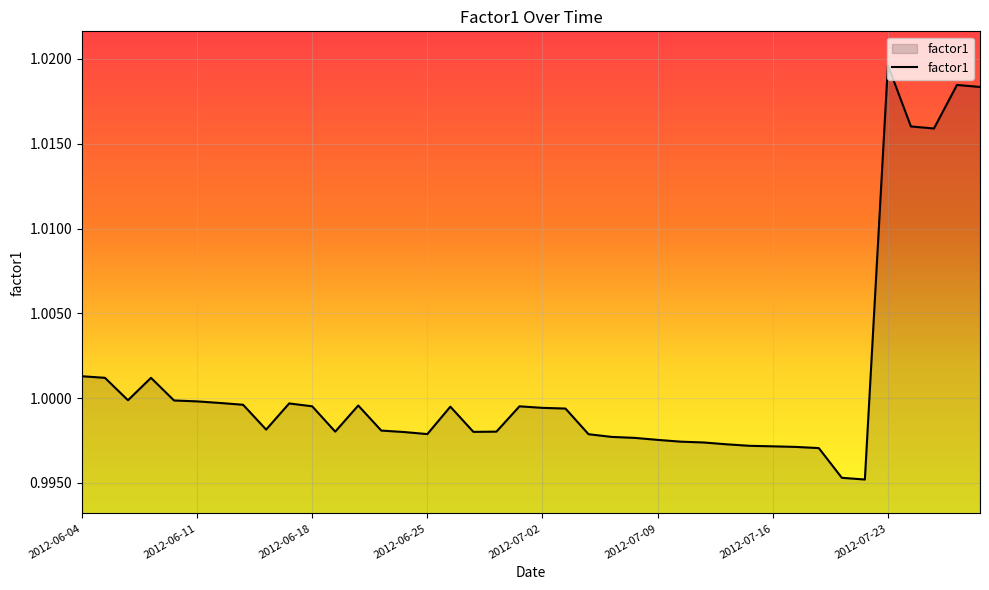

Reading left to right, extract all data points from this chart.

1.0	1.0	1.0	1.0	1.0	1.0	1.0	1.0	1.0	1.0	1.0	1.0	1.0	1.0	1.0	1.0	1.0	1.0	1.0	1.0	1.0	1.0	1.0	1.0	1.0	1.0	1.0	1.0	1.0	1.0	1.0	1.0	1.0	1.0	1.0	1.0	1.0	1.0	1.0	1.0